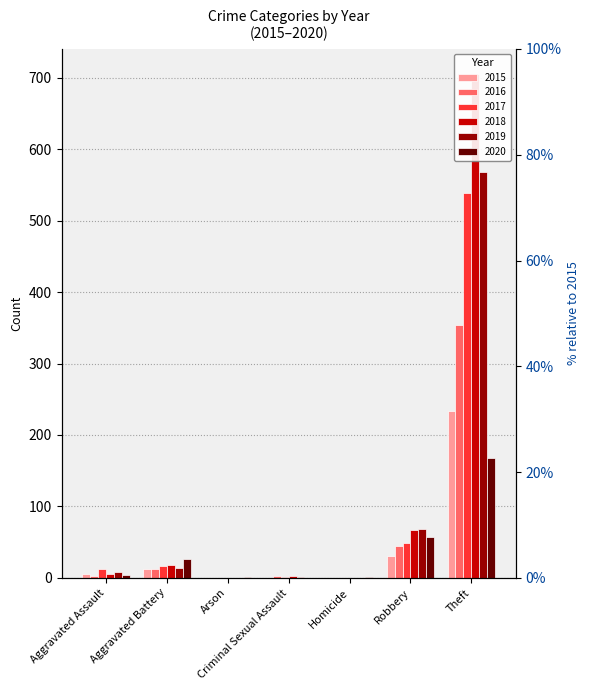

At how many categories does at least one series exceed 153?

1